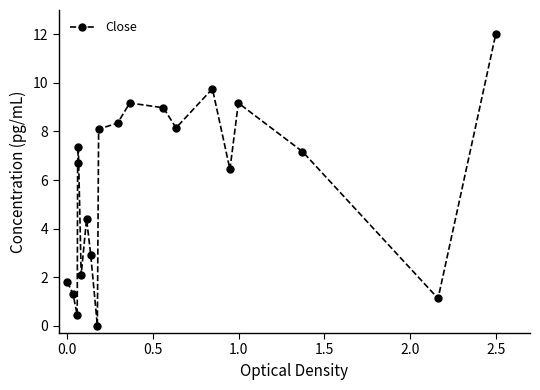

True or false: there are more than 2 points higher than both neighbors.

True